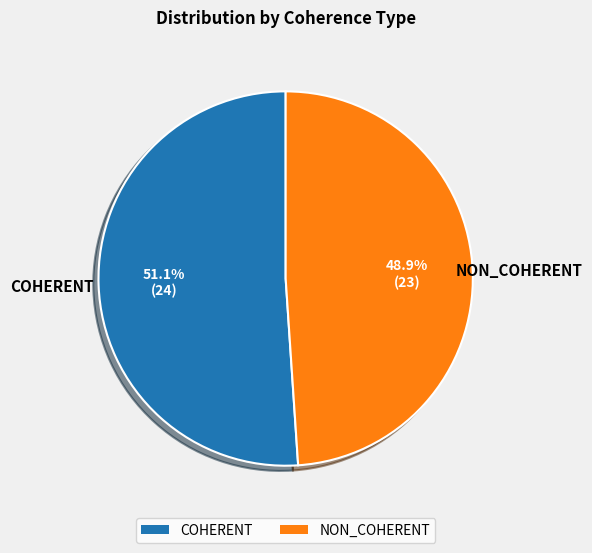

Which slice is the smallest?

NON_COHERENT